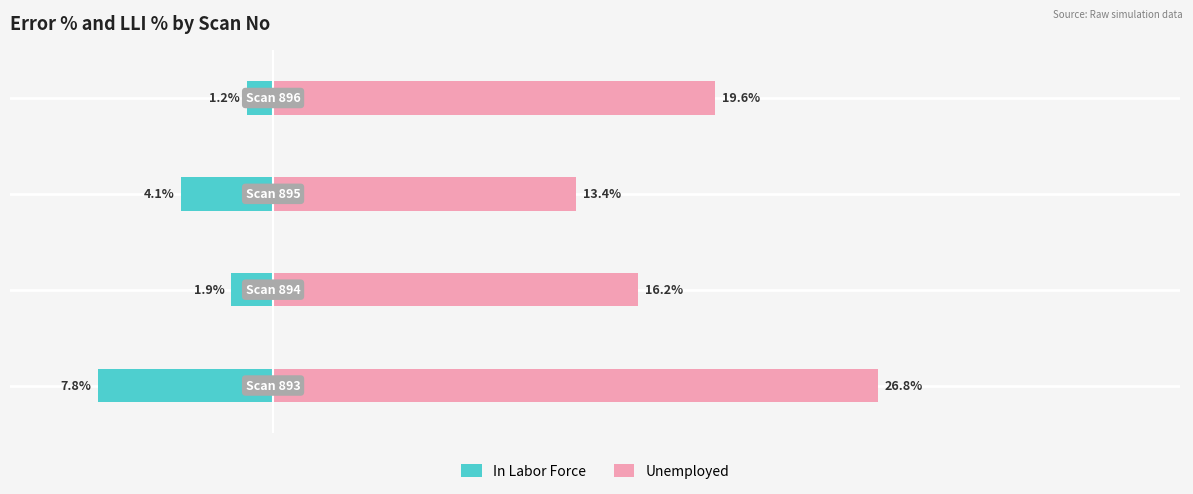

Reading left to right, extract all data points from this chart.

In Labor Force: −20=-7.8	−10=-1.9	0=-4.1	10=-1.2
Unemployed: −20=26.8	−10=16.2	0=13.4	10=19.6